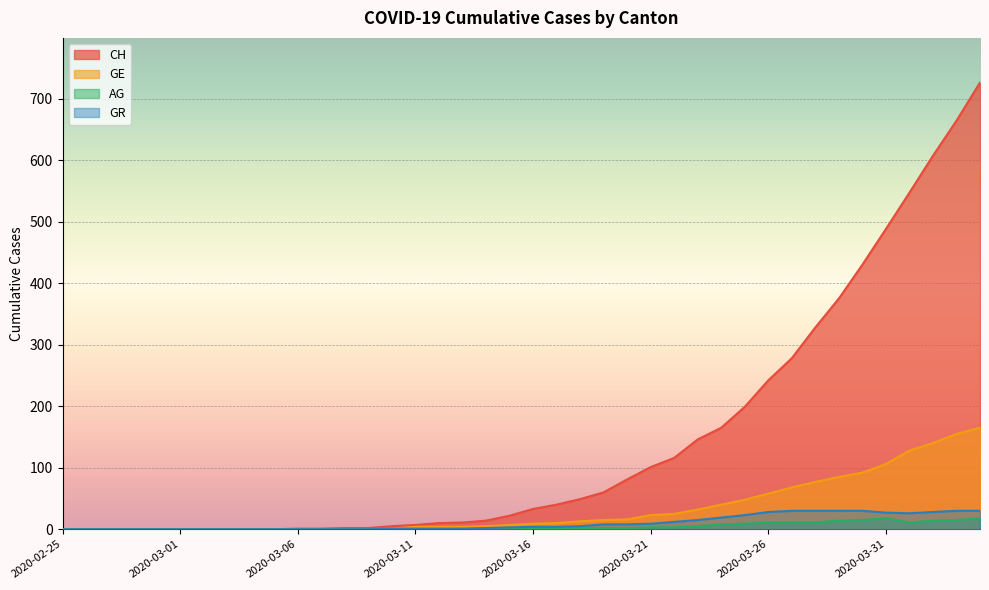

True or false: GR and GE intersect in this chart.

False